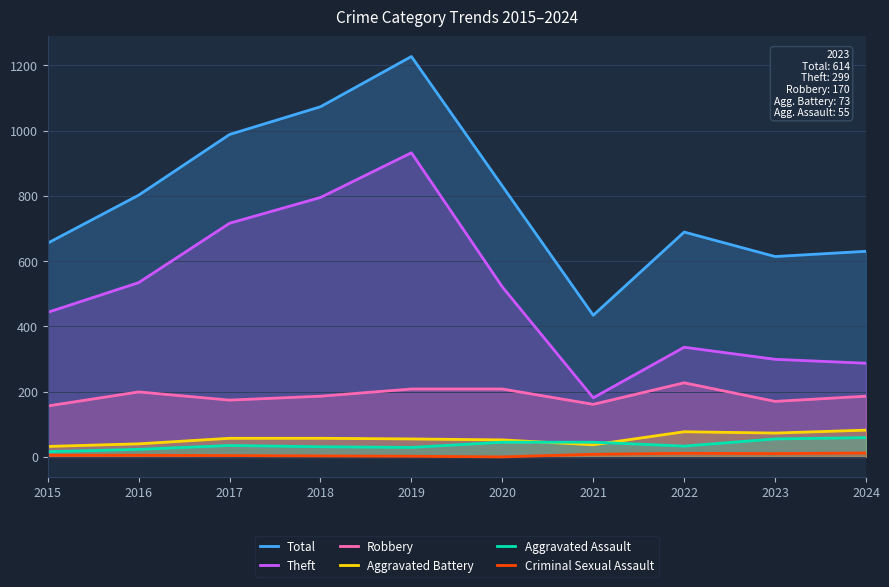

In Aggravated Battery, how many points are higher than both neighbors (excluding endpoints)?

1